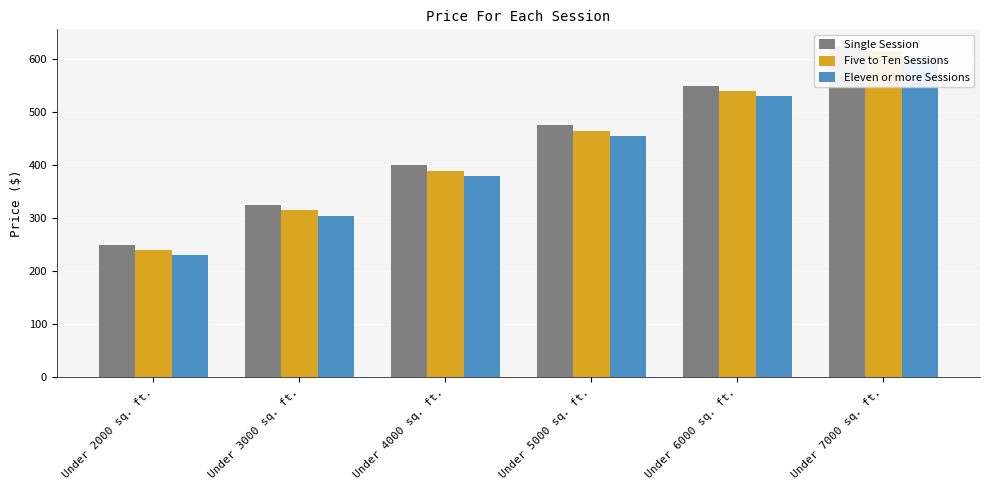

Is it true that Eleven or more Sessions equals 605 at Under 7000 sq. ft.?

True